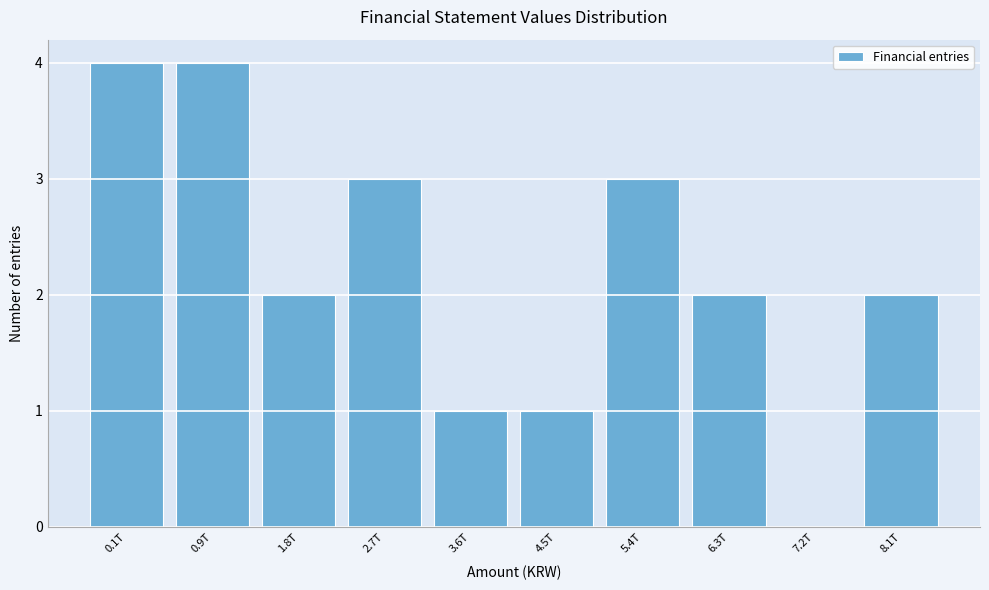

Reading left to right, extract all data points from this chart.

0.1T=4	0.9T=4	1.8T=2	2.7T=3	3.6T=1	4.5T=1	5.4T=3	6.3T=2	7.2T=0	8.1T=2